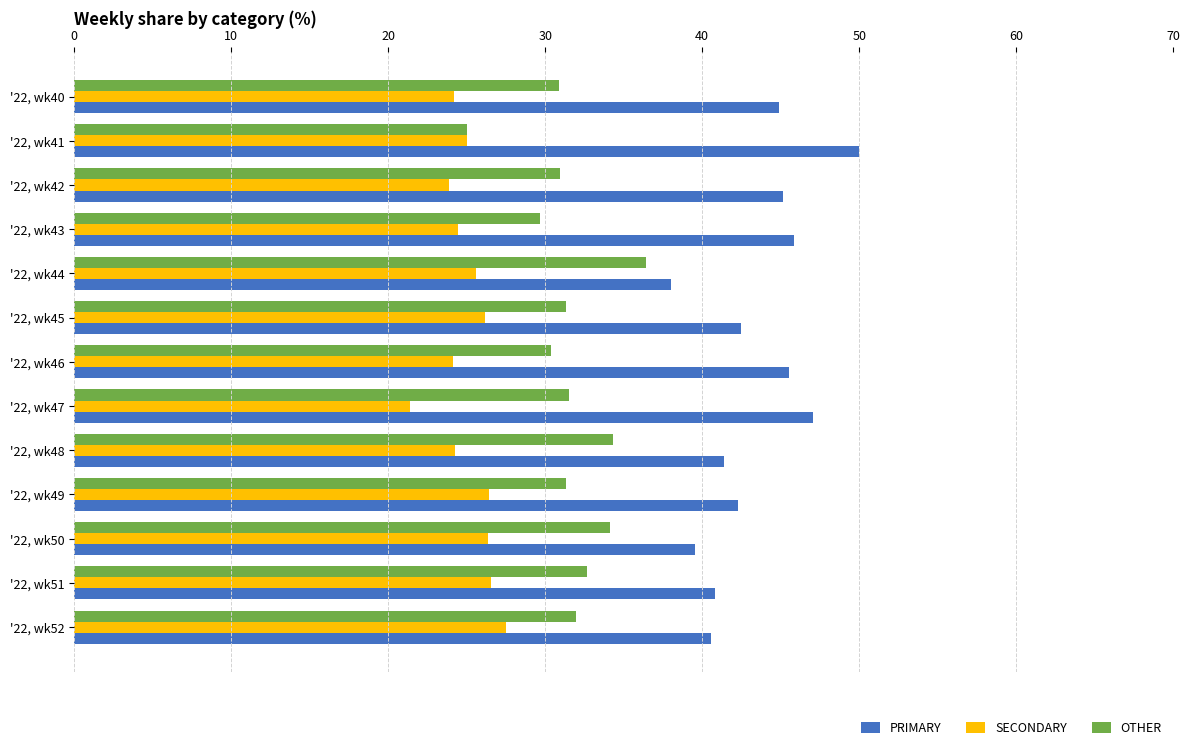

List the series in order of their peak value, lowest first.

SECONDARY, OTHER, PRIMARY